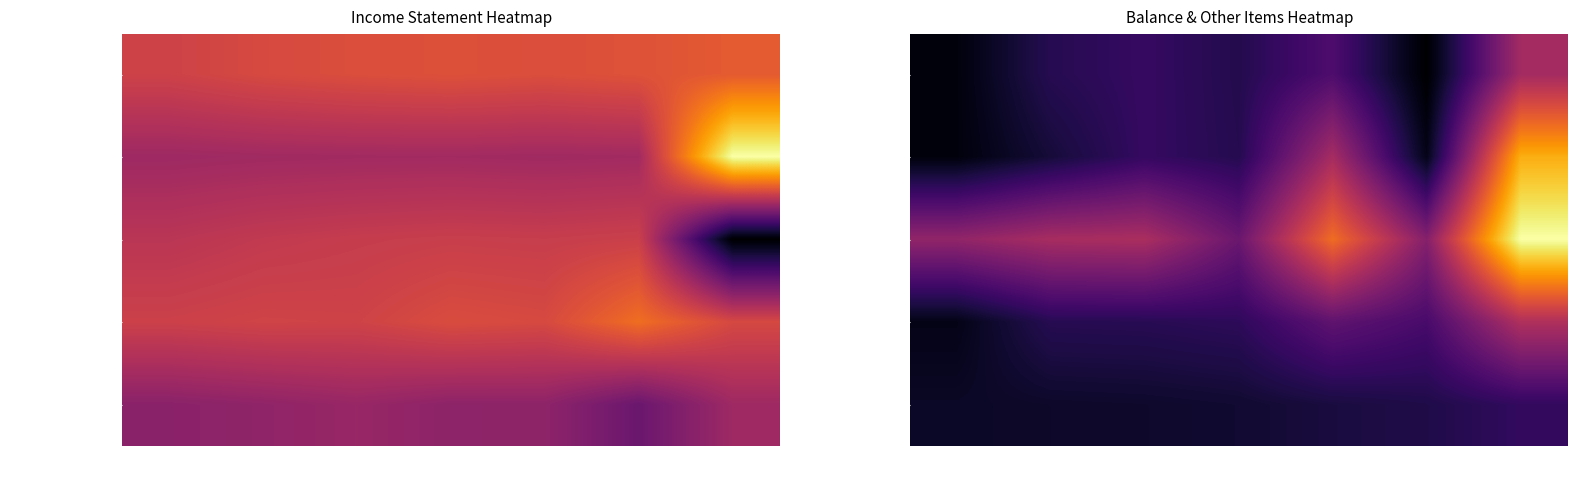

Is it true that Cash & Equivalents equals 198026 at 2014?

False